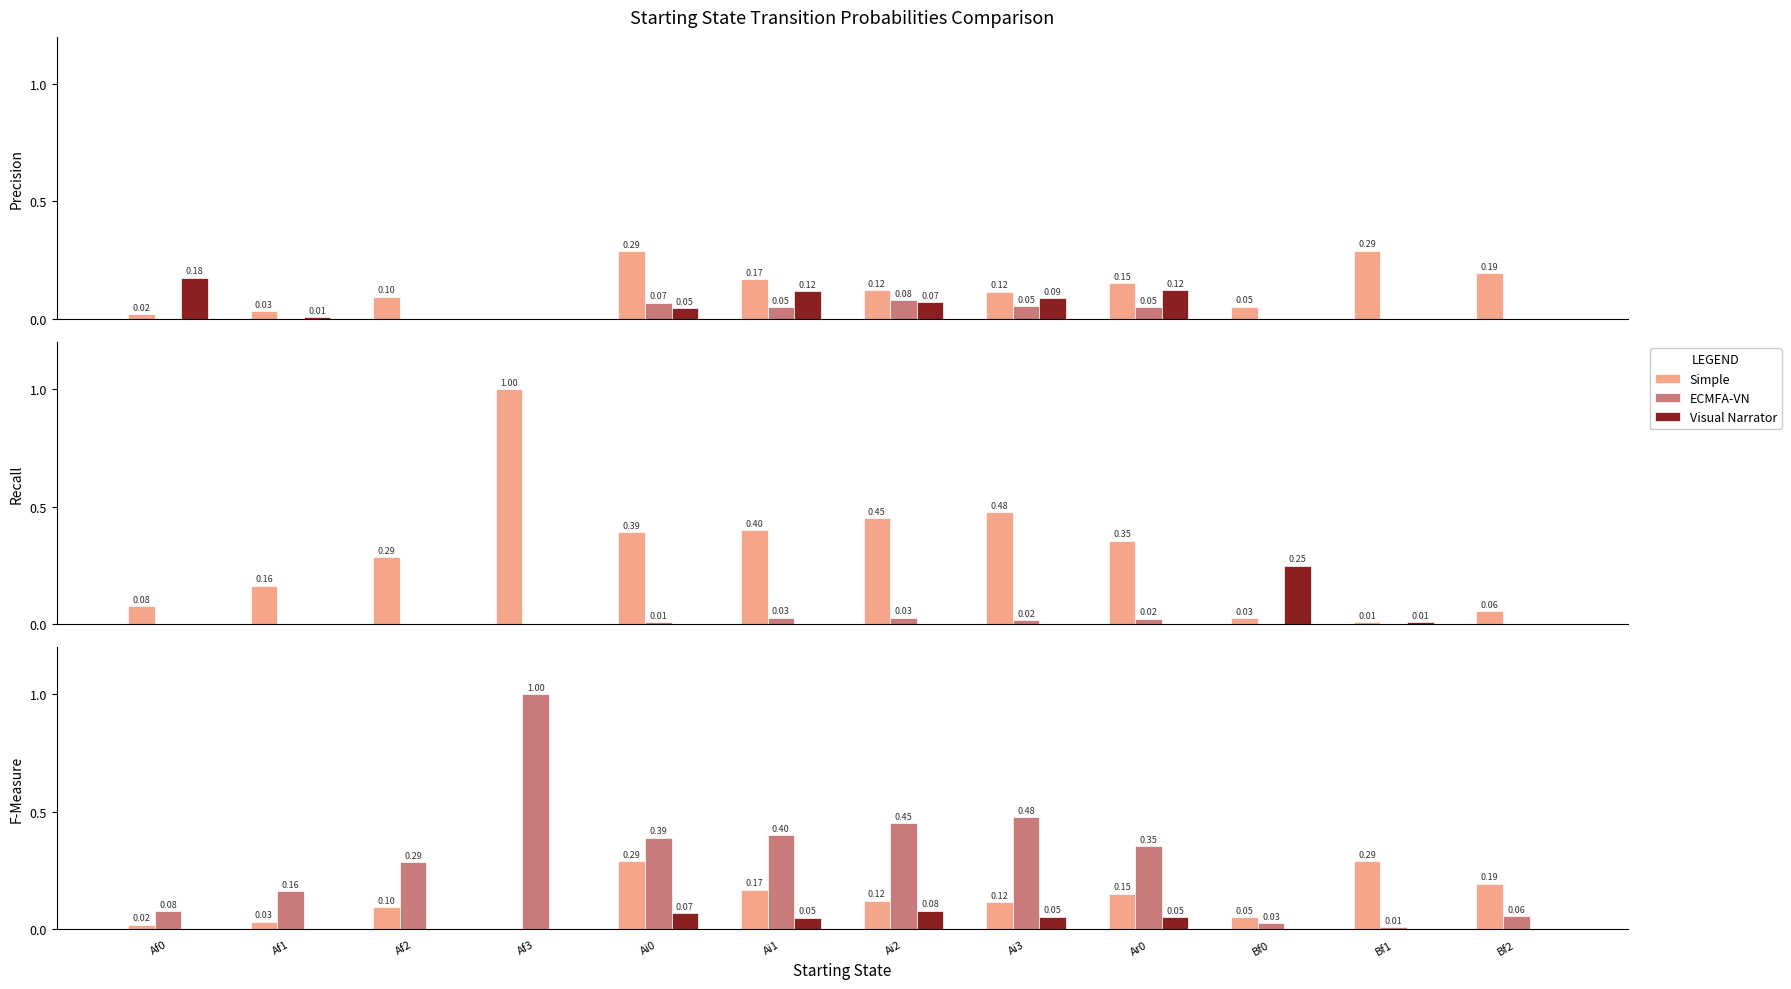

What is the label of the 6th bar from the right?

Ai2